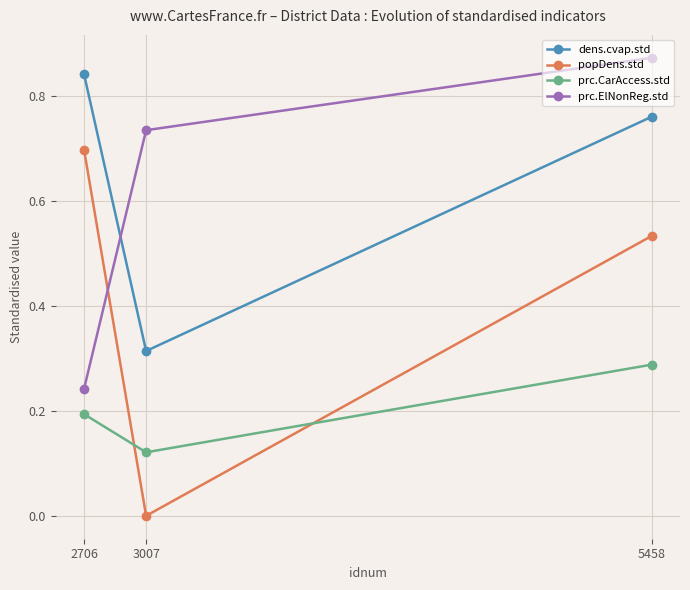

The value of popDens.std at 2706 is 0.7. True or false?

True